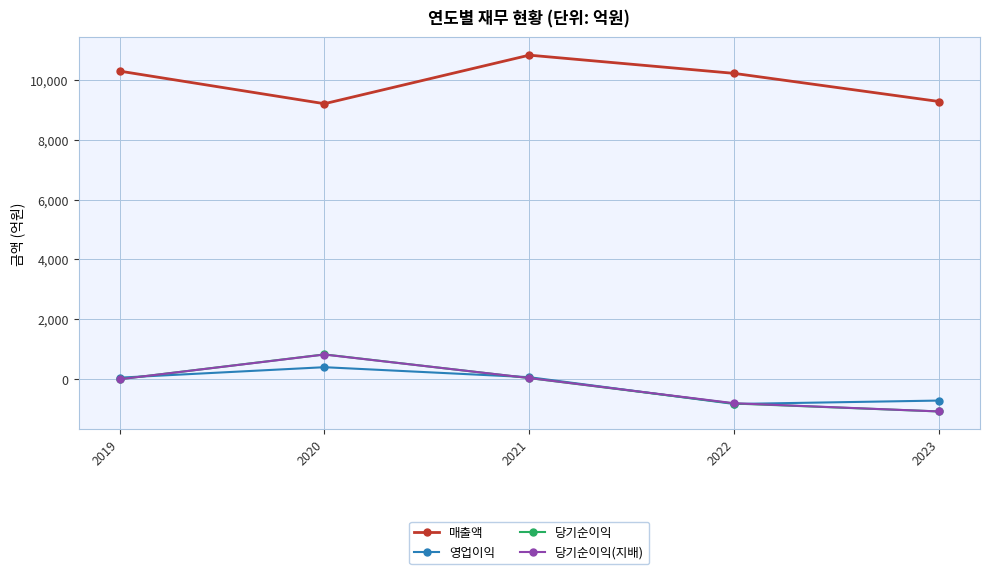

Where does the 당기순이익(지배) series first go above -3?

2020